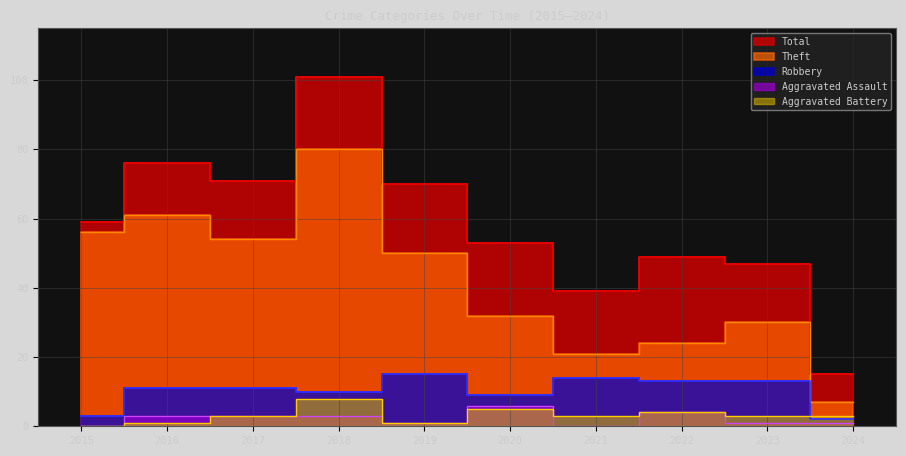

How many data points in Aggravated Battery are less than 3?

3